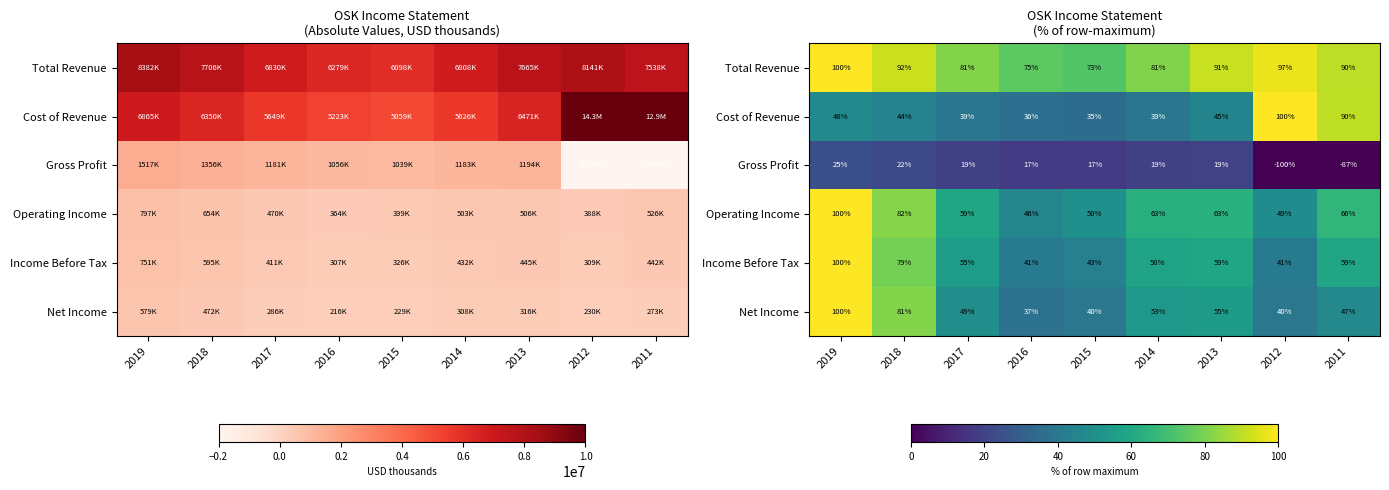

At which label does Cost of Revenue first exceed 44?

2019